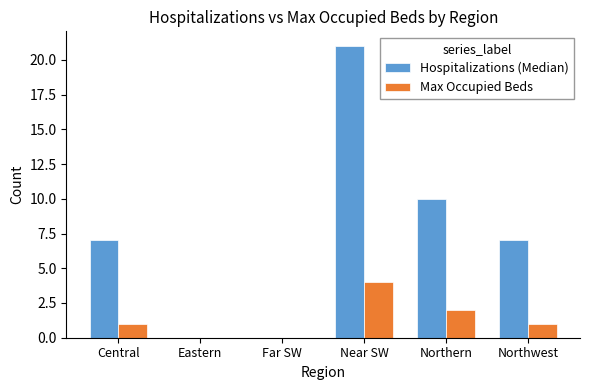

Reading left to right, extract all data points from this chart.

Hospitalizations (Median): Central=7	Eastern=0	Far SW=0	Near SW=21	Northern=10	Northwest=7
Max Occupied Beds: Central=1	Eastern=0	Far SW=0	Near SW=4	Northern=2	Northwest=1